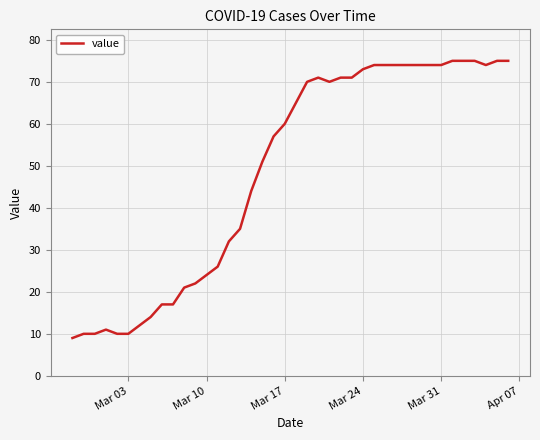

How many series are shown in this chart?

1